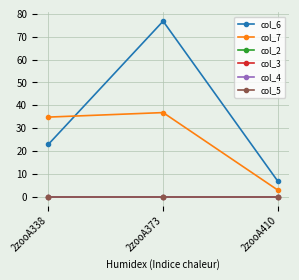

Does the chart have visible grid lines?

Yes